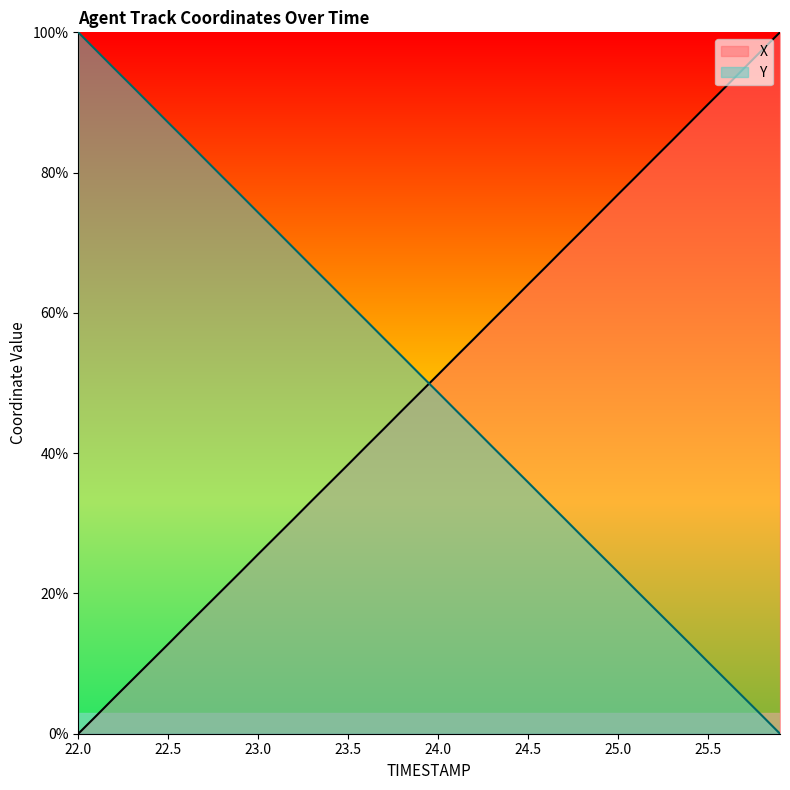

Count the number of data series in this chart.

2